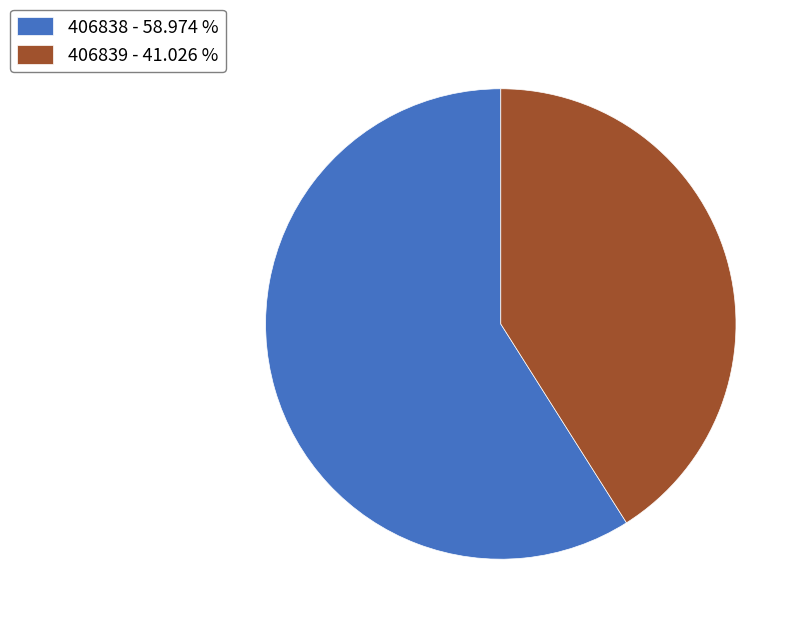

Which category has the smallest portion of the pie?

406839